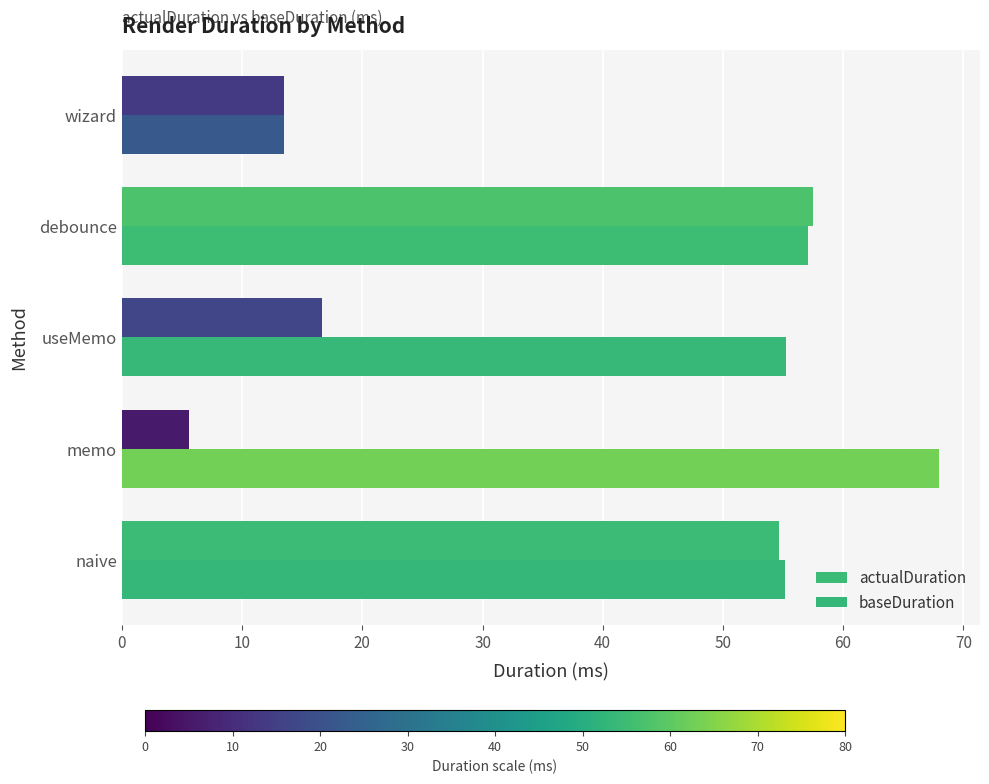

What is the sum of all baseDuration values?

249.0